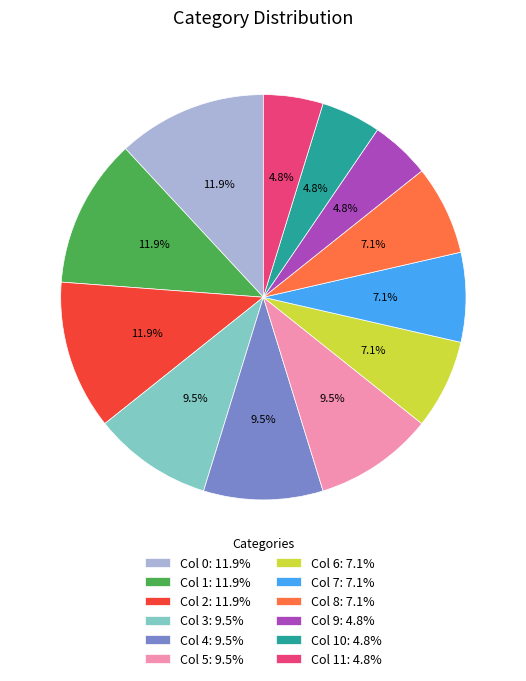

Does Col 7: 7.1% account for over 50% of the chart?

No